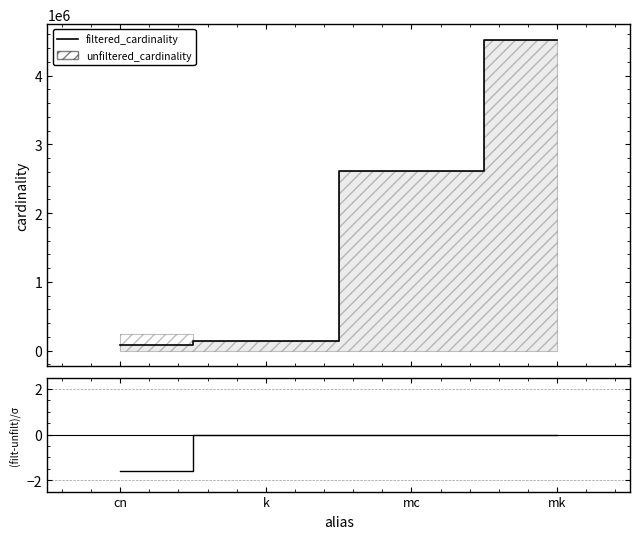

The value of filtered_cardinality at k is 38852.4. True or false?

False